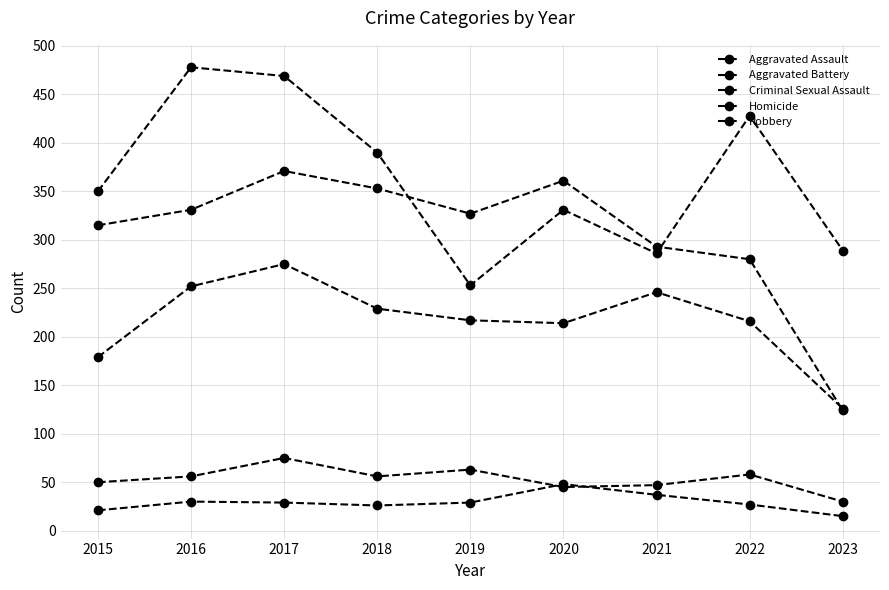

List the series in order of their peak value, lowest first.

Homicide, Criminal Sexual Assault, Aggravated Assault, Aggravated Battery, Robbery